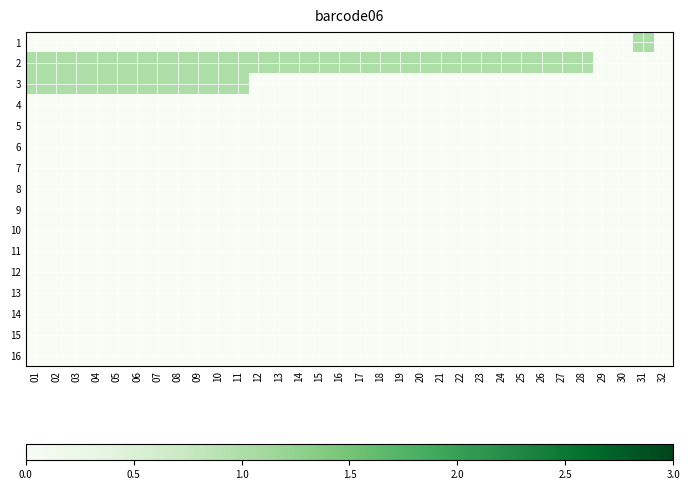

List the series in order of their peak value, highest first.

1, 2, 3, 4, 5, 6, 7, 8, 9, 10, 11, 12, 13, 14, 15, 16